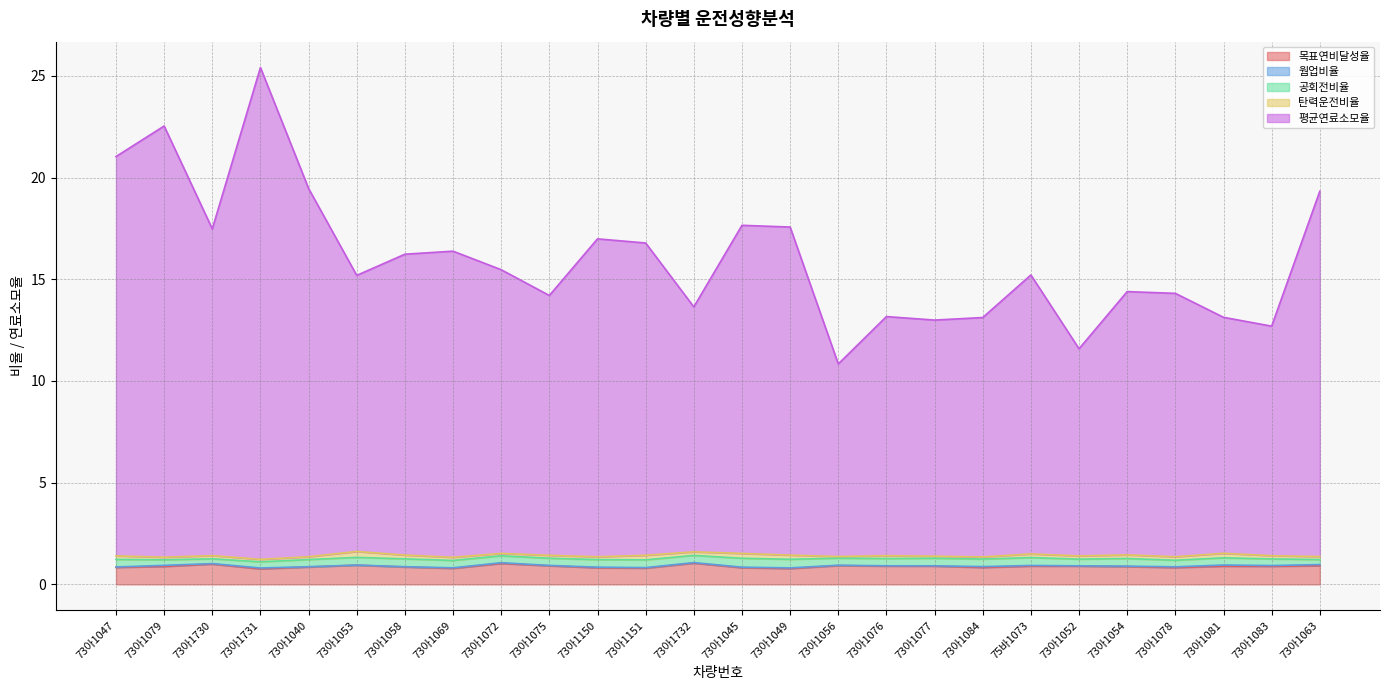

What position from the right is 73아1150?

16